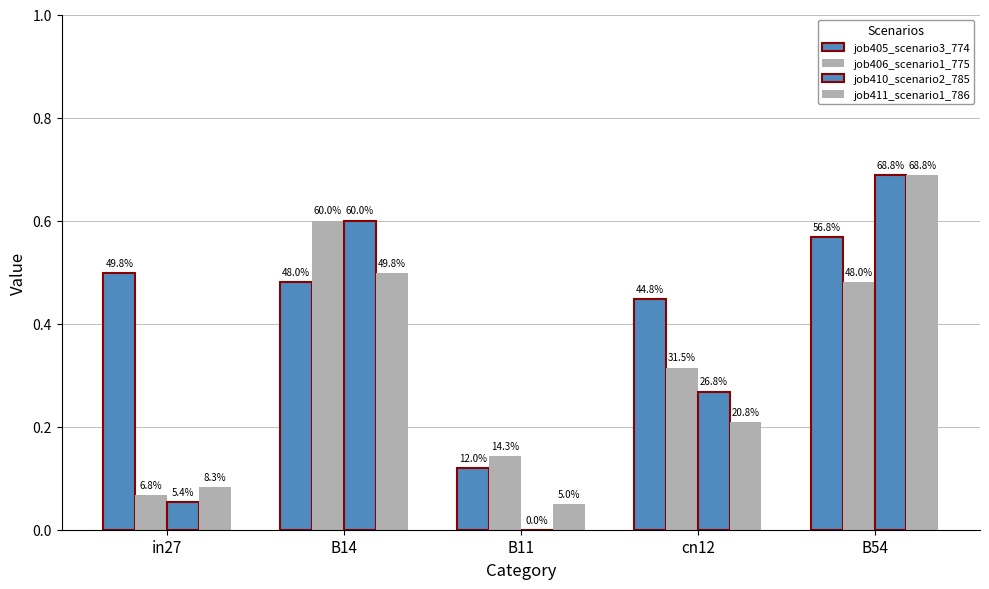

At which category is the sum across all series the highest?

B54